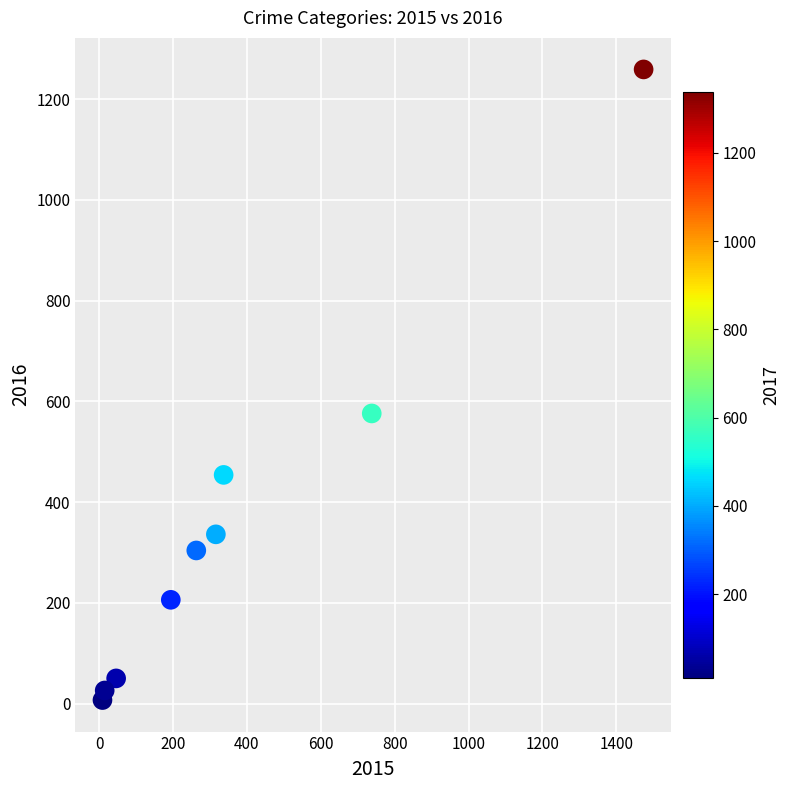

What Y value in the scatter plot is closest to 633?

576